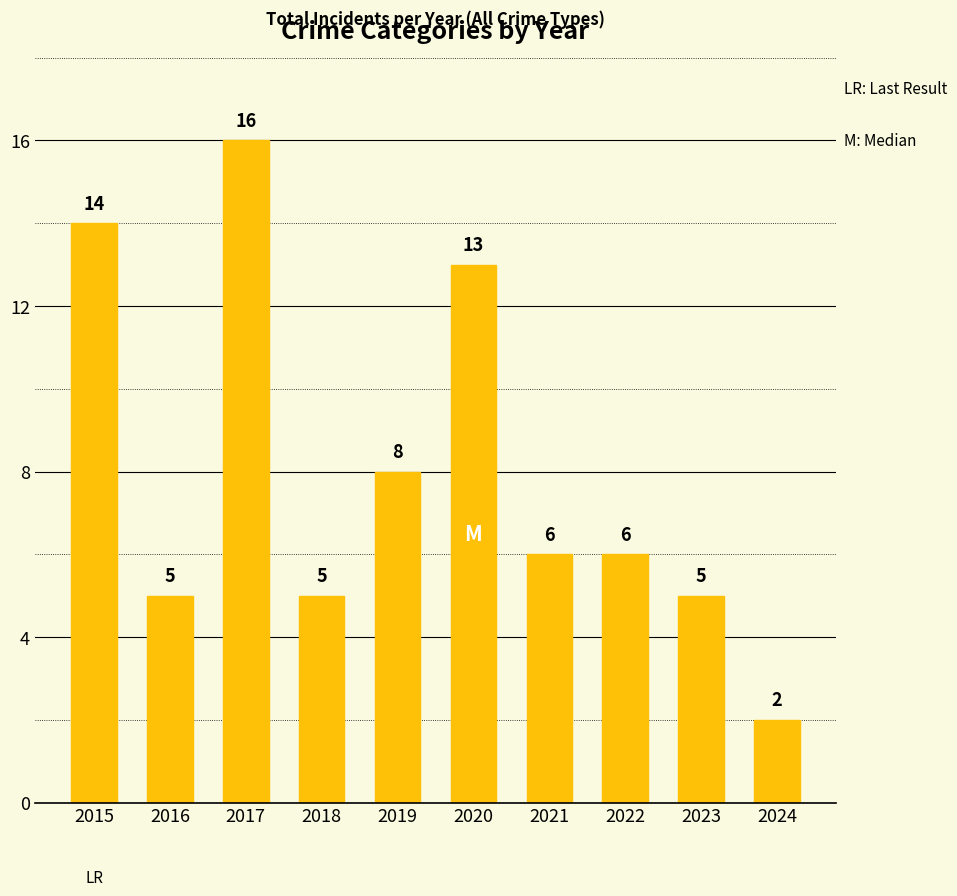

What is the ratio of the value at 2019 to the value at 2021?

1.3